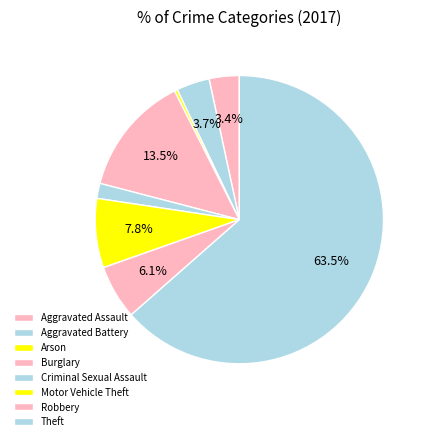

To the nearest percent, what portion does Robbery represent?

6%